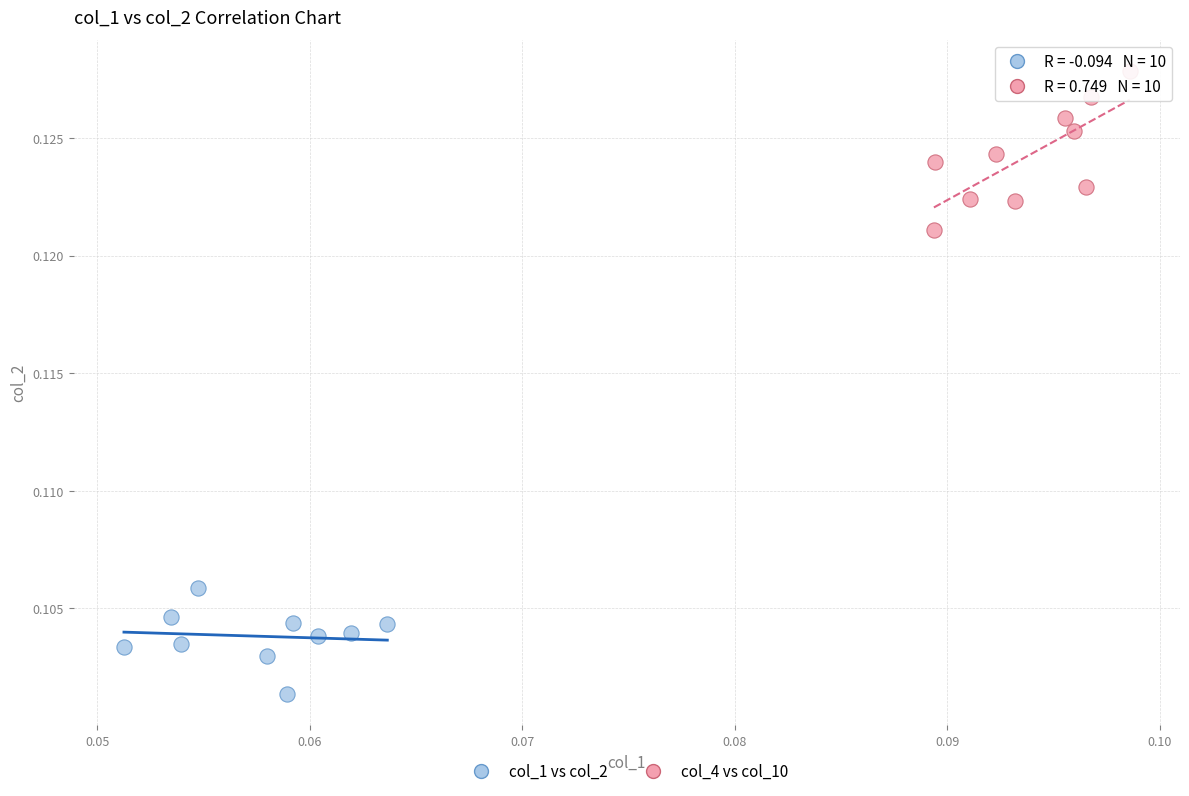

Which series has the widest spread of Y values?

col_4 vs col_10